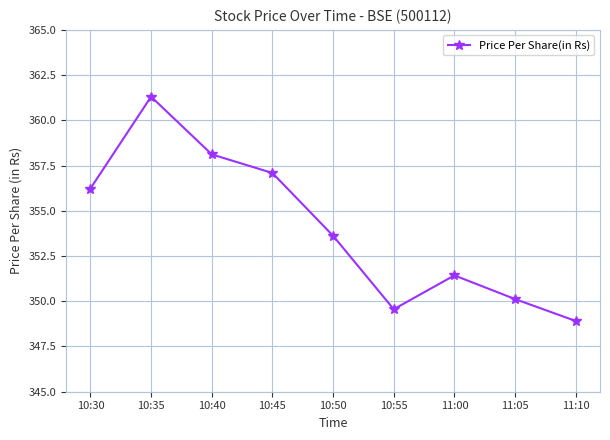

Reading right to left, extract all data points from this chart.

11:10=348.9	11:05=350.1	11:00=351.4	10:55=349.6	10:50=353.6	10:45=357.1	10:40=358.1	10:35=361.3	10:30=356.2